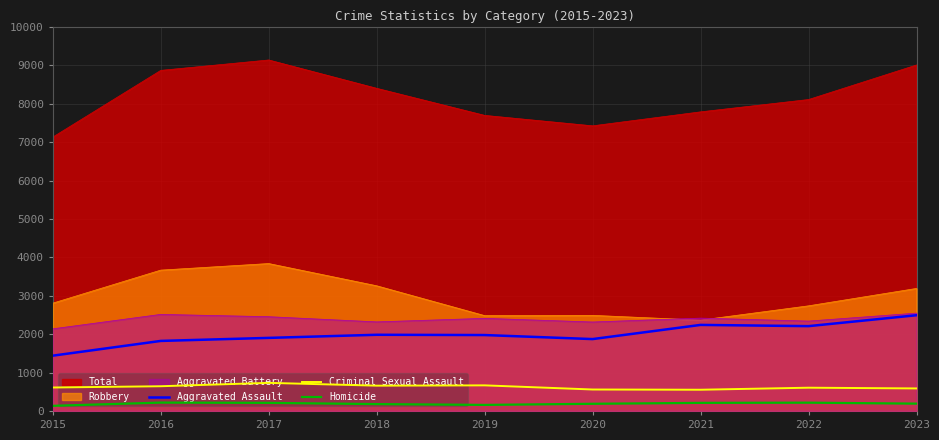

Between 2018 and 2021, which series saw the biggest shift?

Robbery